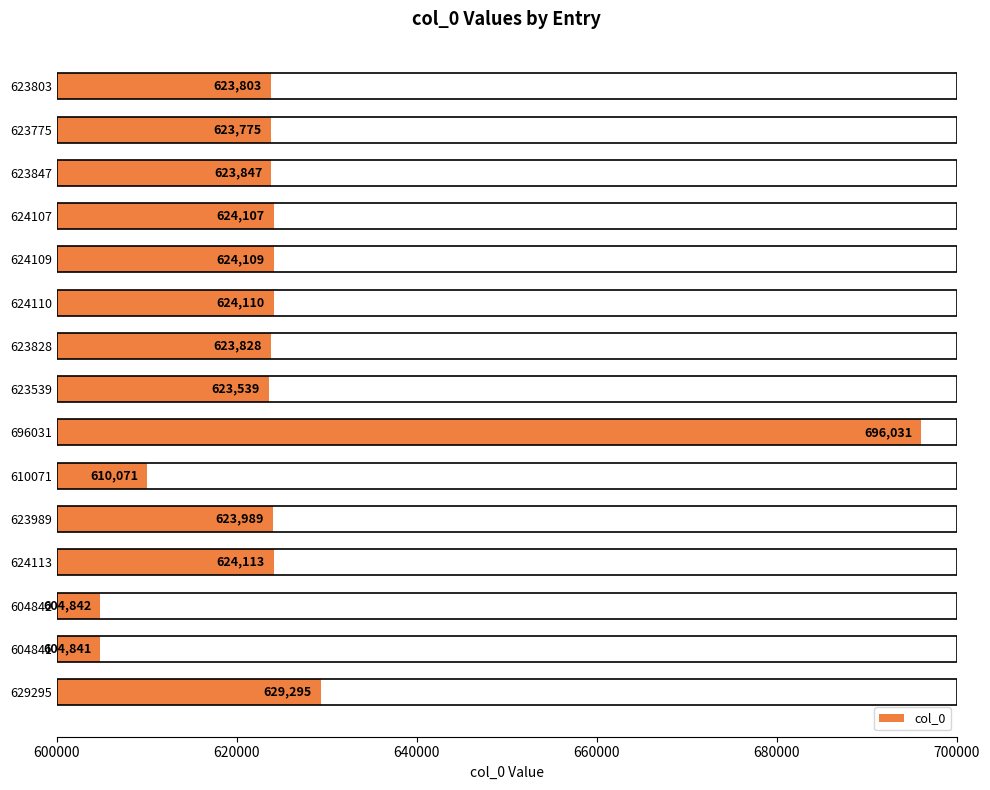

Reading top to bottom, transcribe all the data shown in this chart.

623803	623775	623847	624107	624109	624110	623828	623539	696031	610071	623989	624113	604842	604841	629295